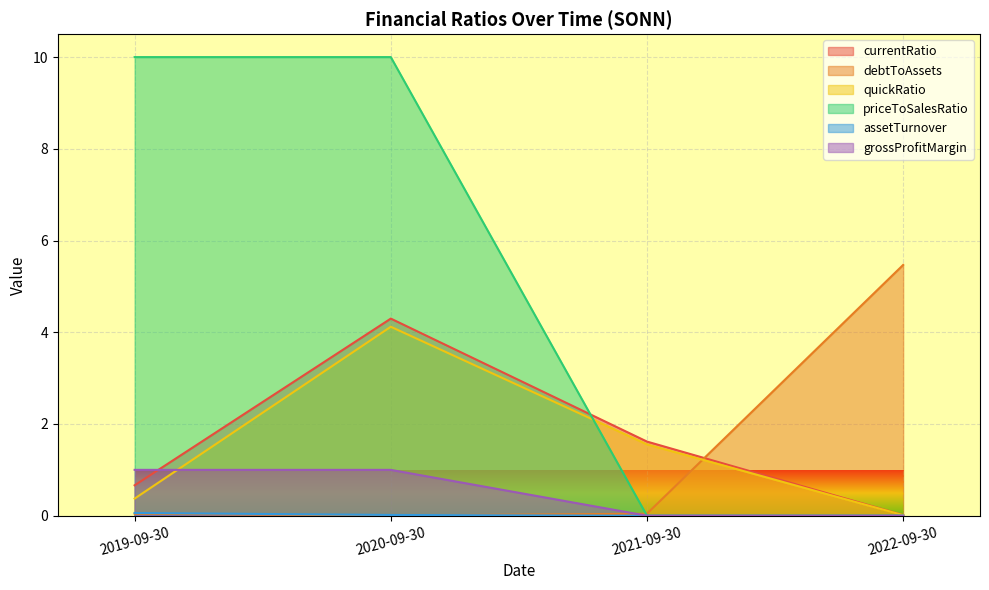

At which label does quickRatio reach its minimum?

2022-09-30